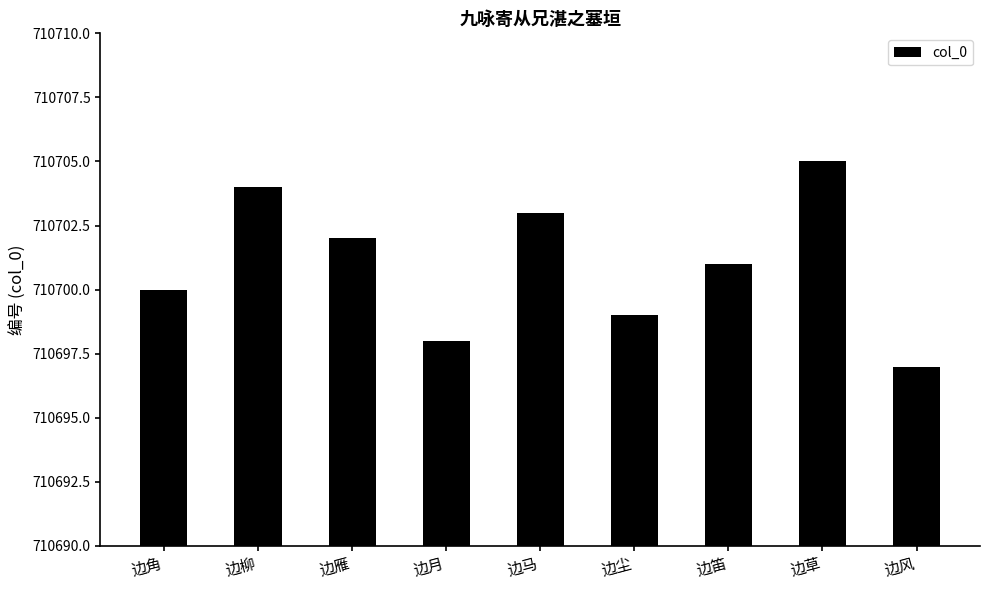

Where is the data nearest to the value 710701?

边笛